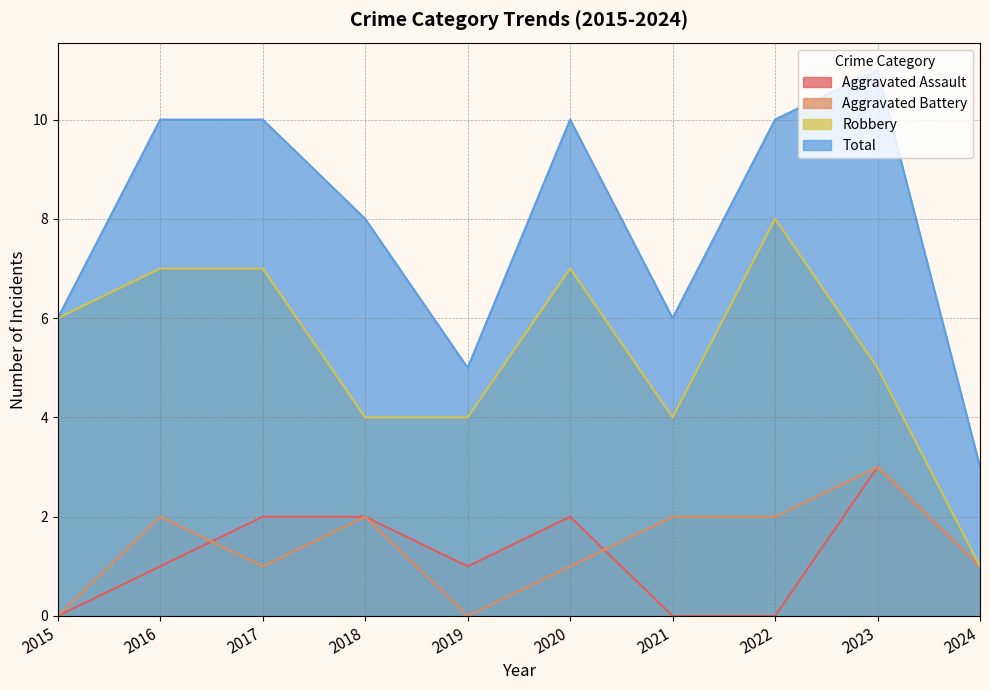

Rank the categories by Aggravated Assault value from lowest to highest.

2015, 2021, 2022, 2016, 2019, 2024, 2017, 2018, 2020, 2023